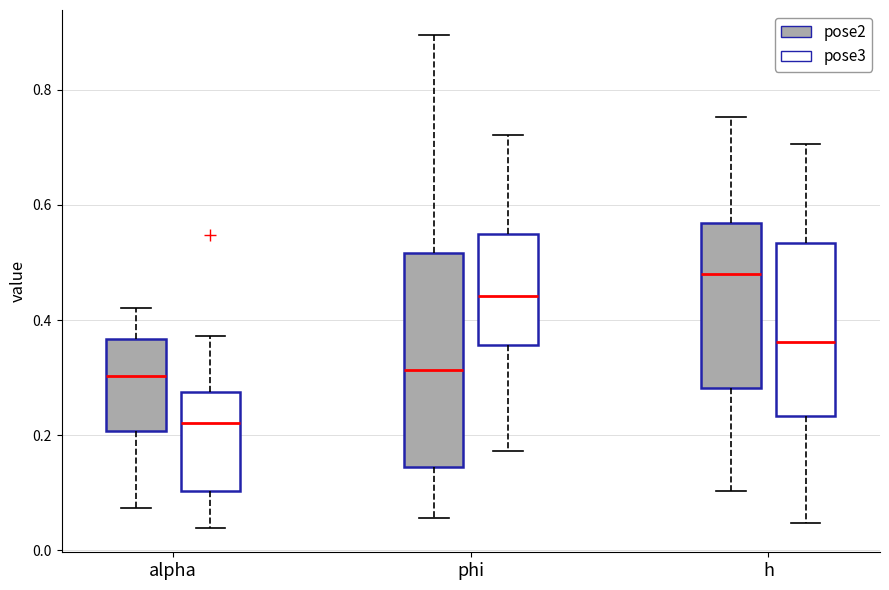

Which box has the lowest median line?

alpha (pose3)